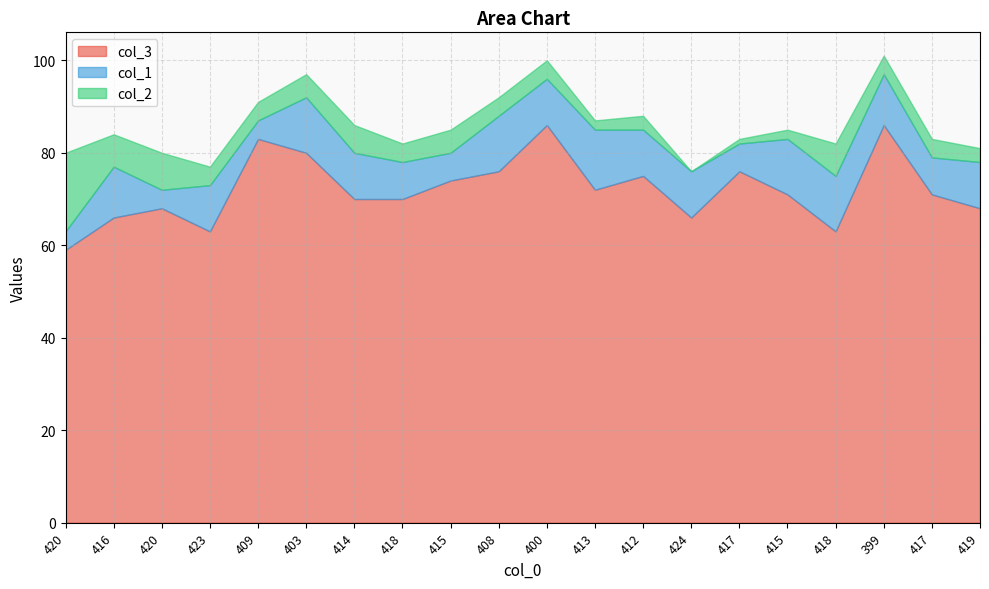

How many lines are shown in the chart?

3